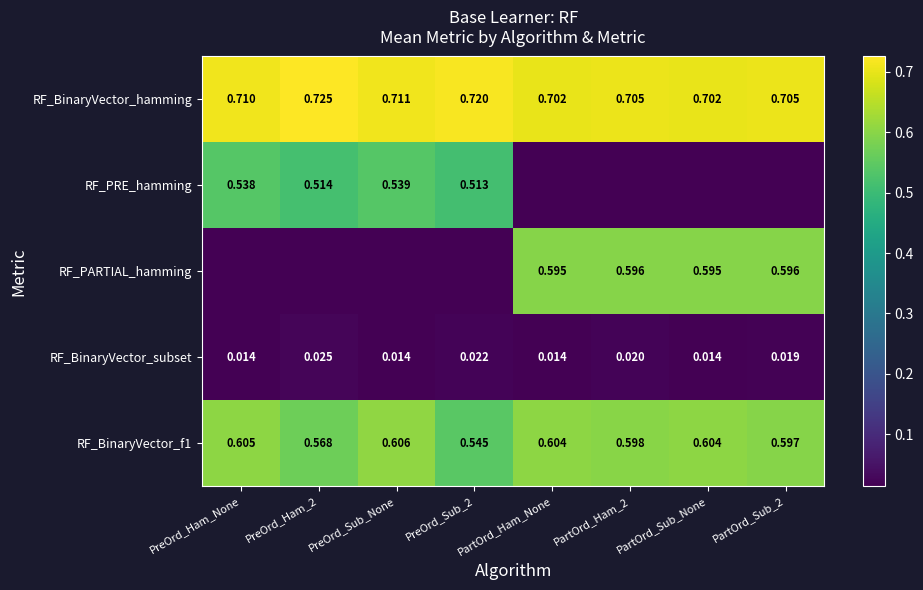

What is the sum of the RF_PRE_hamming values at PartOrd_Sub_2 and PreOrd_Sub_None?

0.5